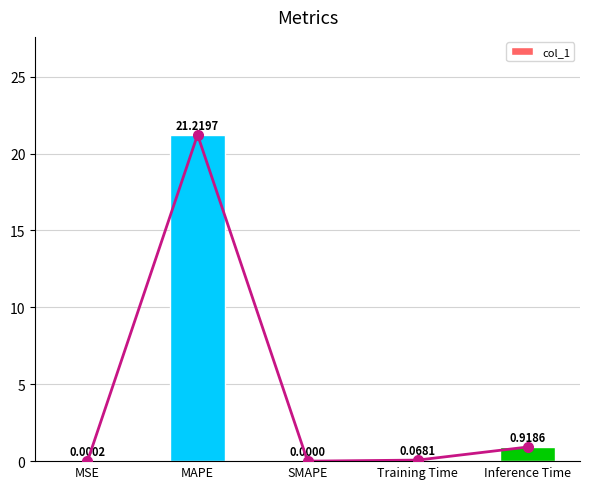

What is the sum of the values at SMAPE and Training Time?

0.1